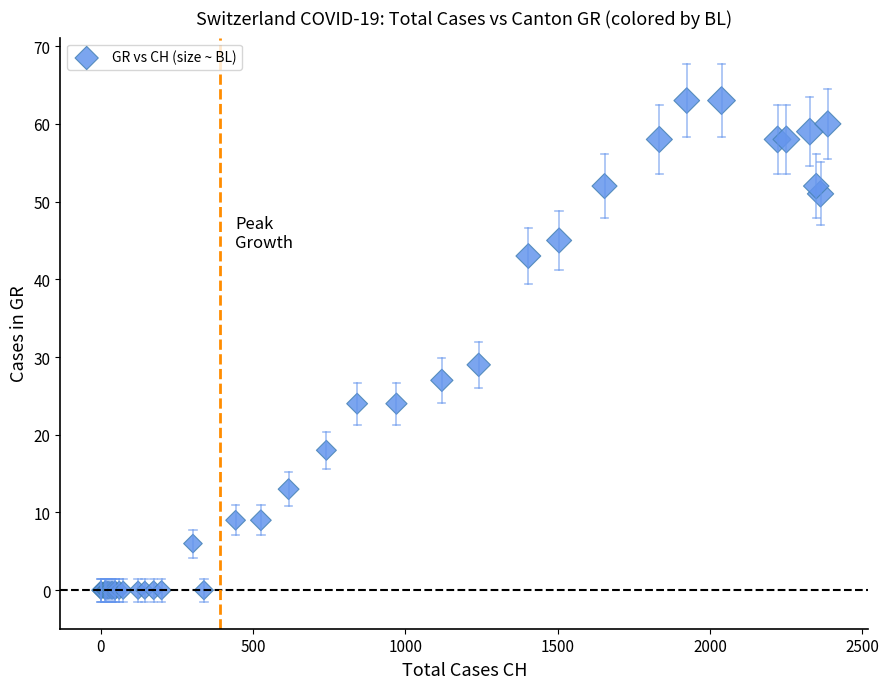

What Y value in the scatter plot is closest to 31?

29